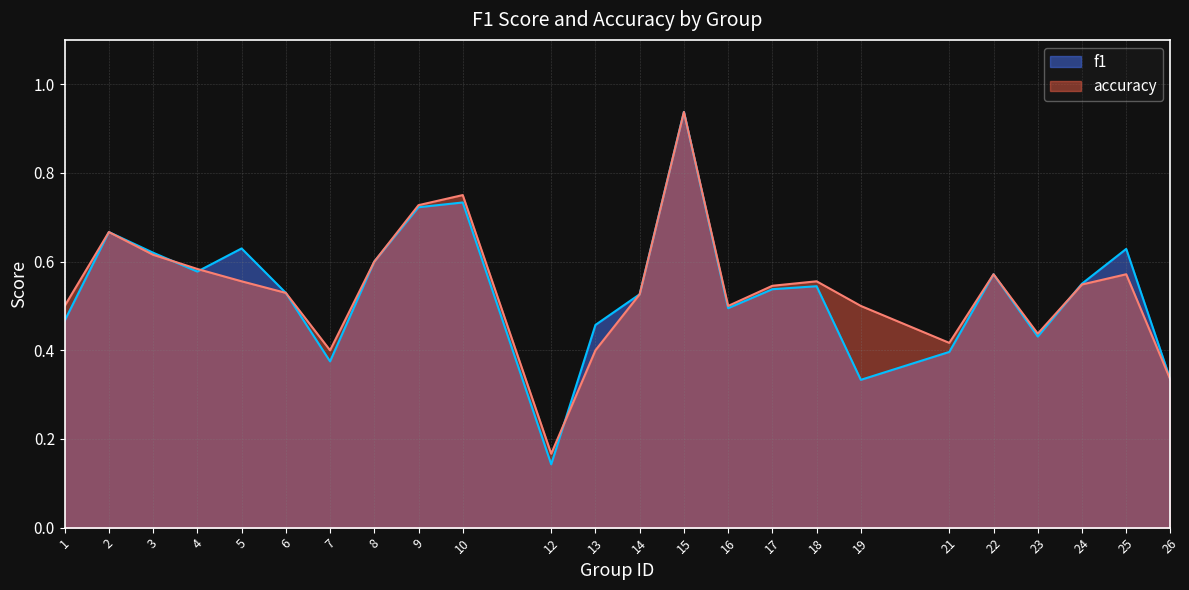

What are all the series names shown in the legend?

f1, accuracy